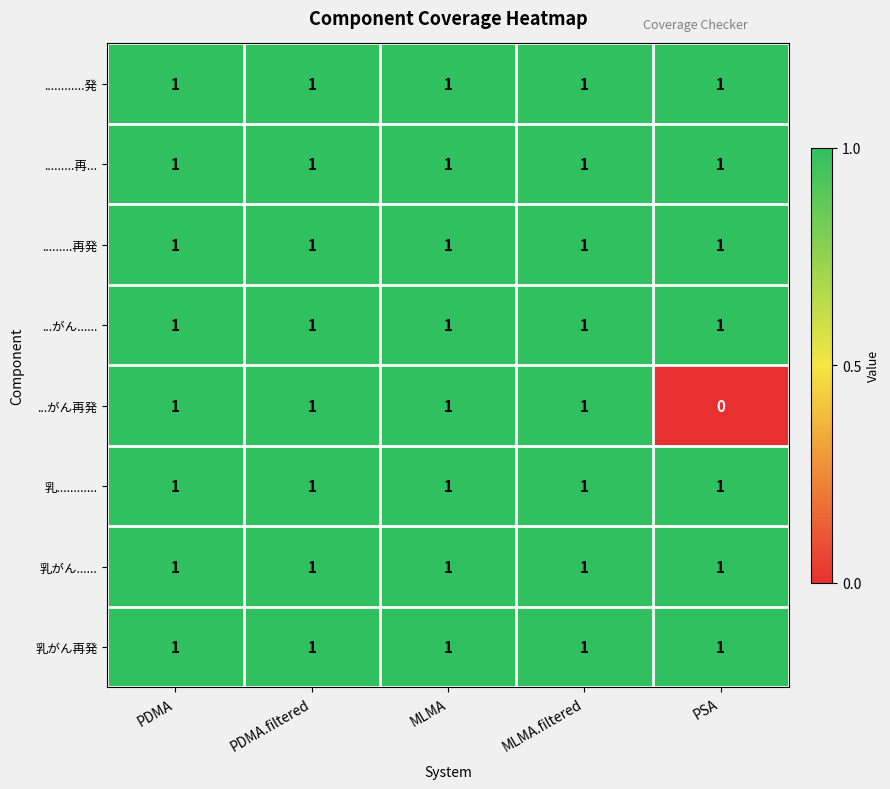

At how many categories does at least one series exceed 0?

5